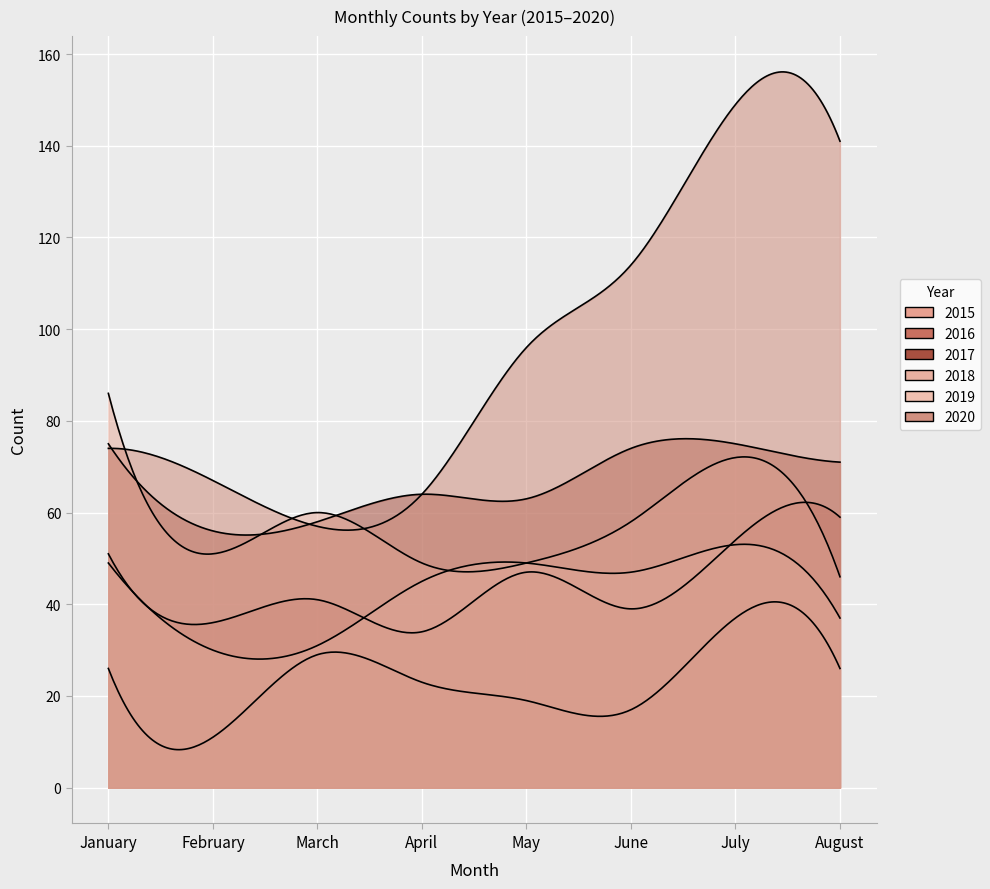

What is the maximum value shown in the chart?

149